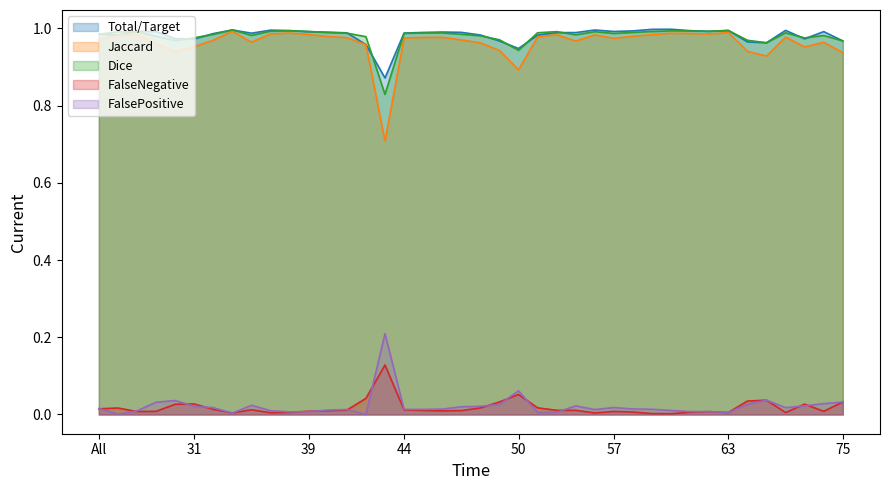

Which label corresponds to the smallest value in the chart?

42